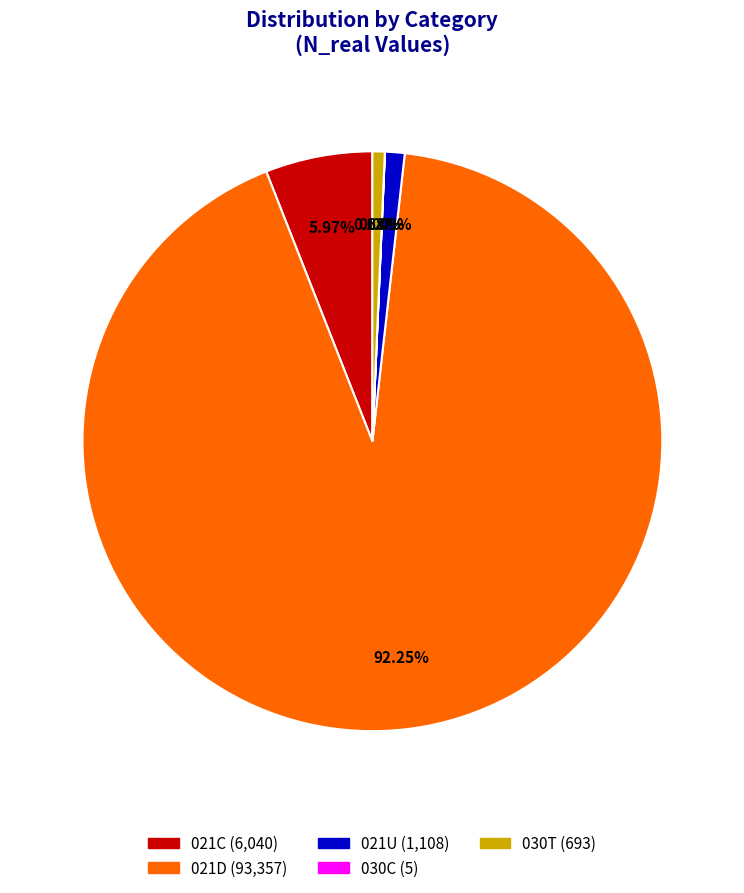

To the nearest percent, what is the difference between the 021U and 021C slice percentages?

5%